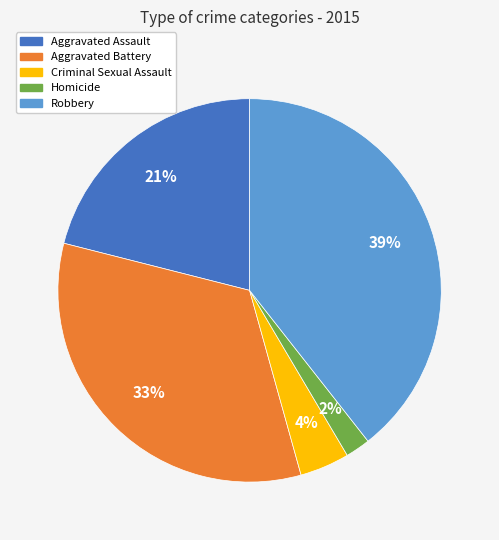

Approximately how many times larger is the value at Criminal Sexual Assault compared to Aggravated Battery?

0.1